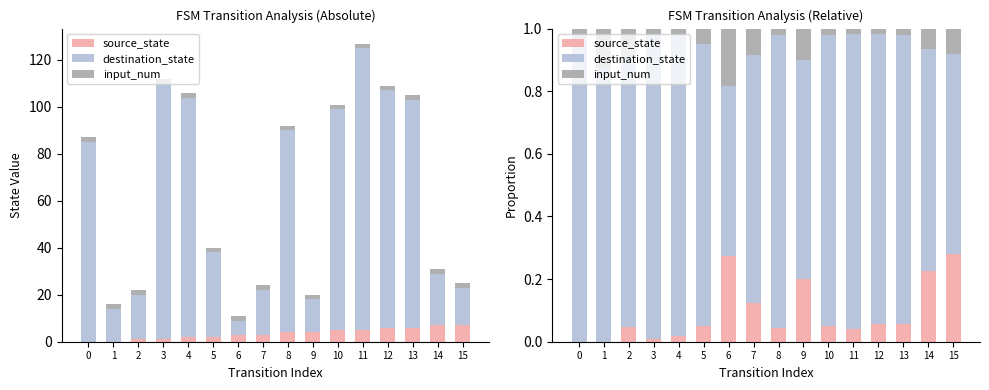

The source_state series shows 0.0 at 3. True or false?

False